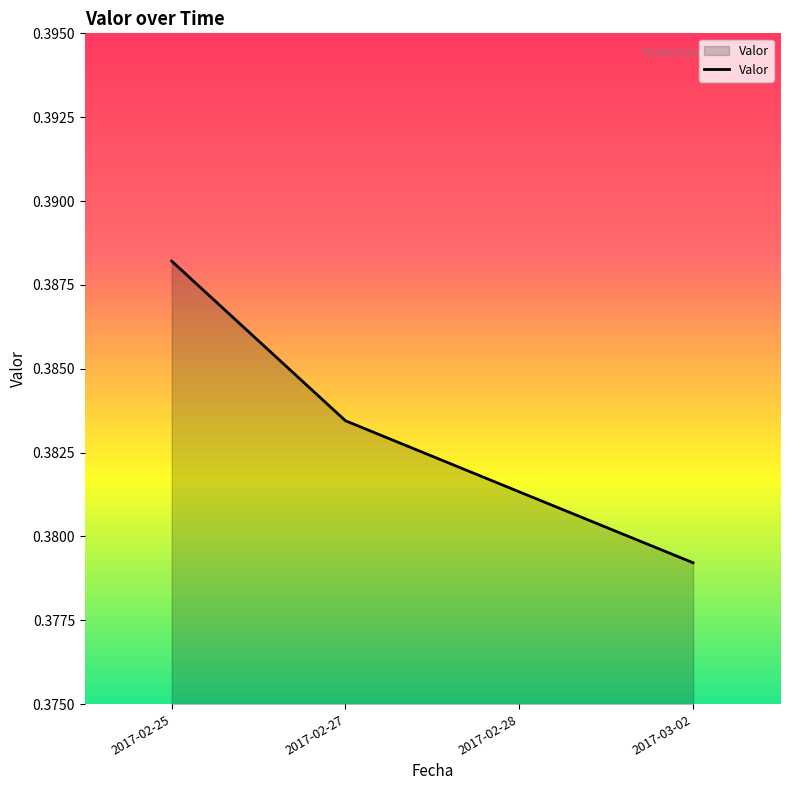

Which category has the highest value across all series?

2017-02-25